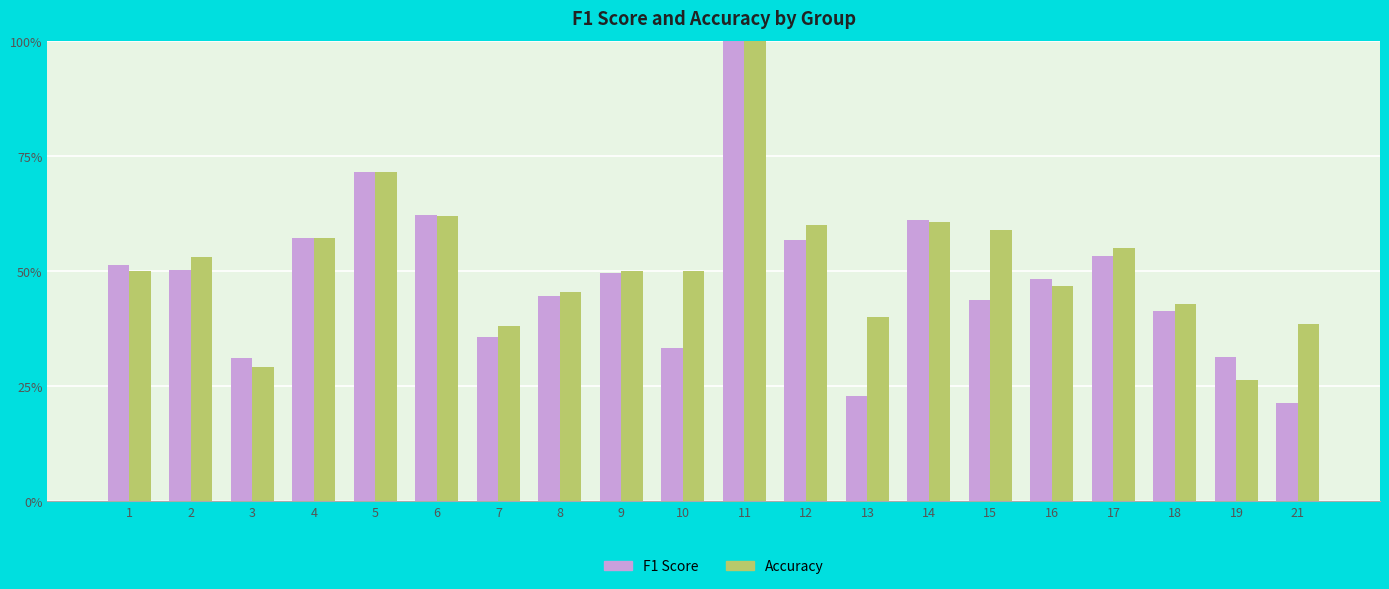

True or false: F1 Score has a value of 0.3 at 3.

True